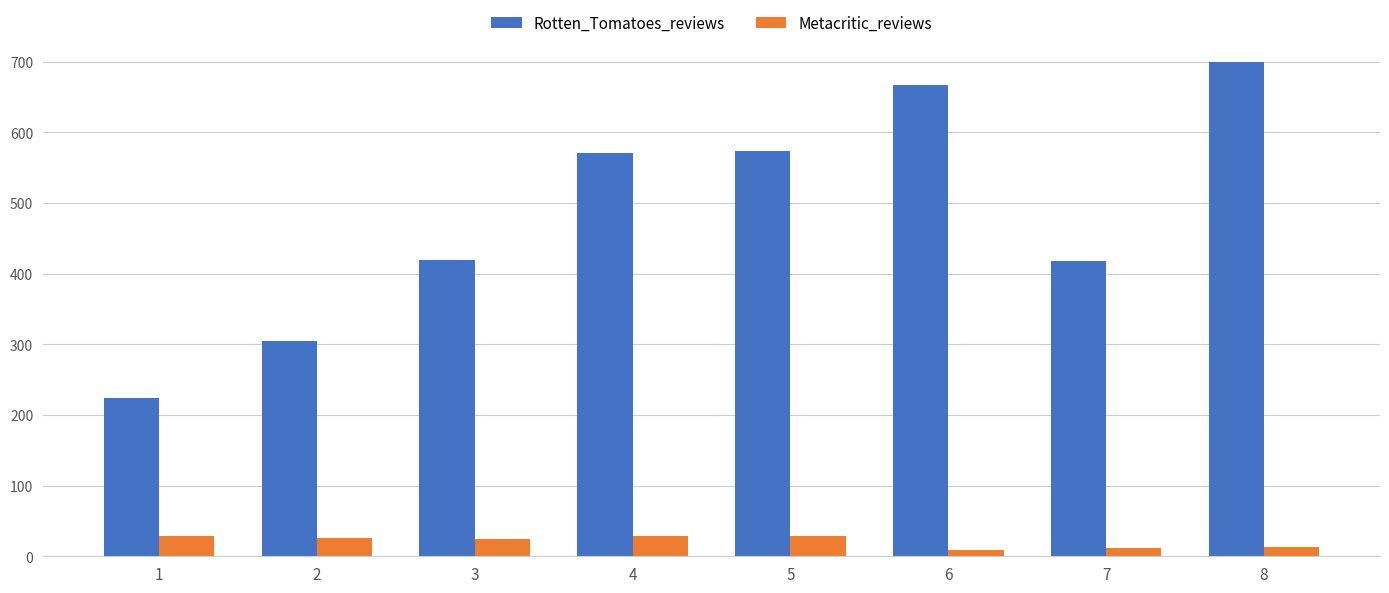

Between 1 and 2, which series saw the biggest shift?

Rotten_Tomatoes_reviews